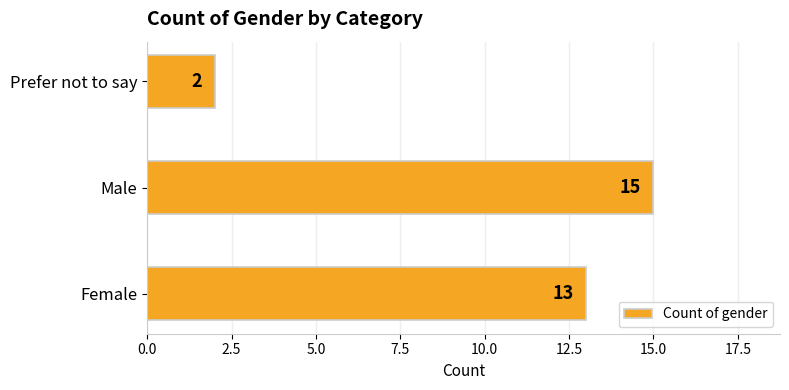

Reading top to bottom, what are all the values shown in this chart?

Prefer not to say=2	Male=15	Female=13